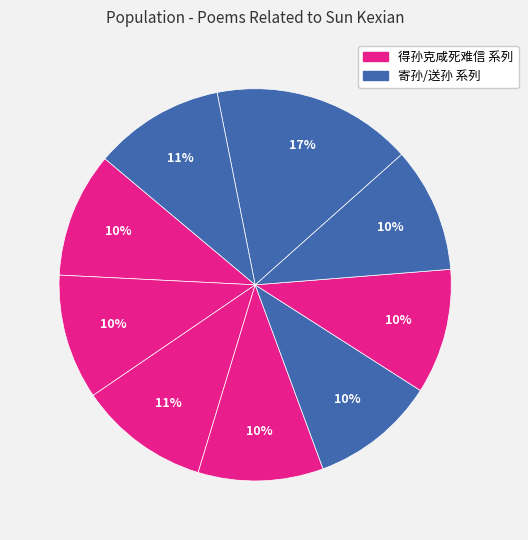

Count the number of slices in the pie.

9